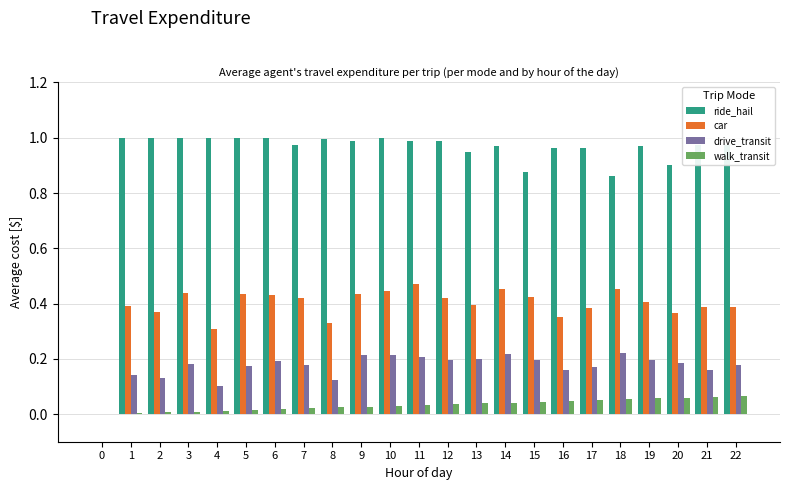

Which series has the widest spread of values?

ride_hail